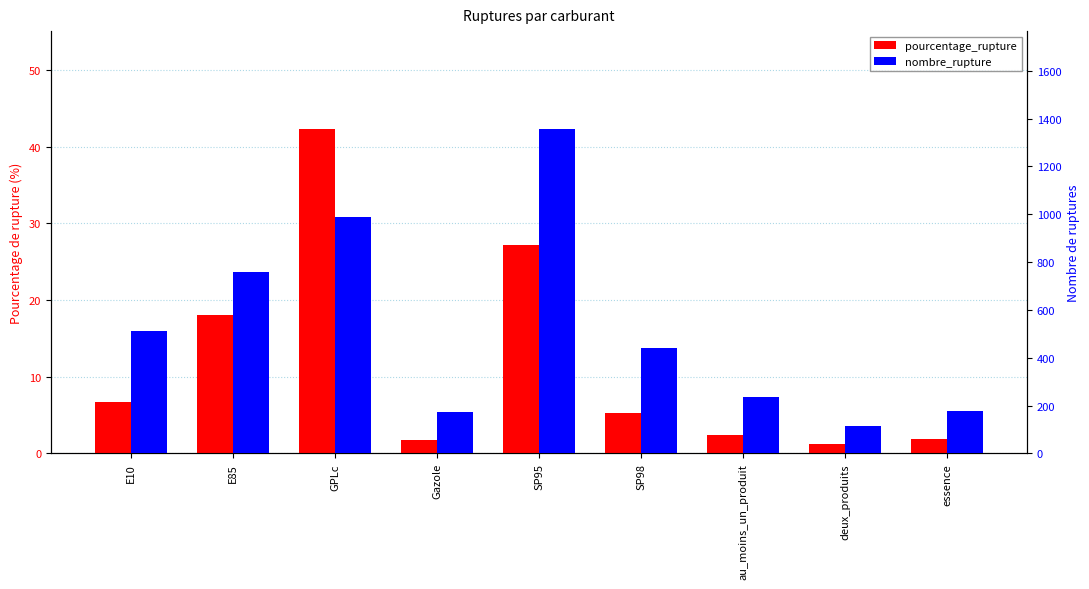

What is the highest value of the pourcentage_rupture series?

42.4